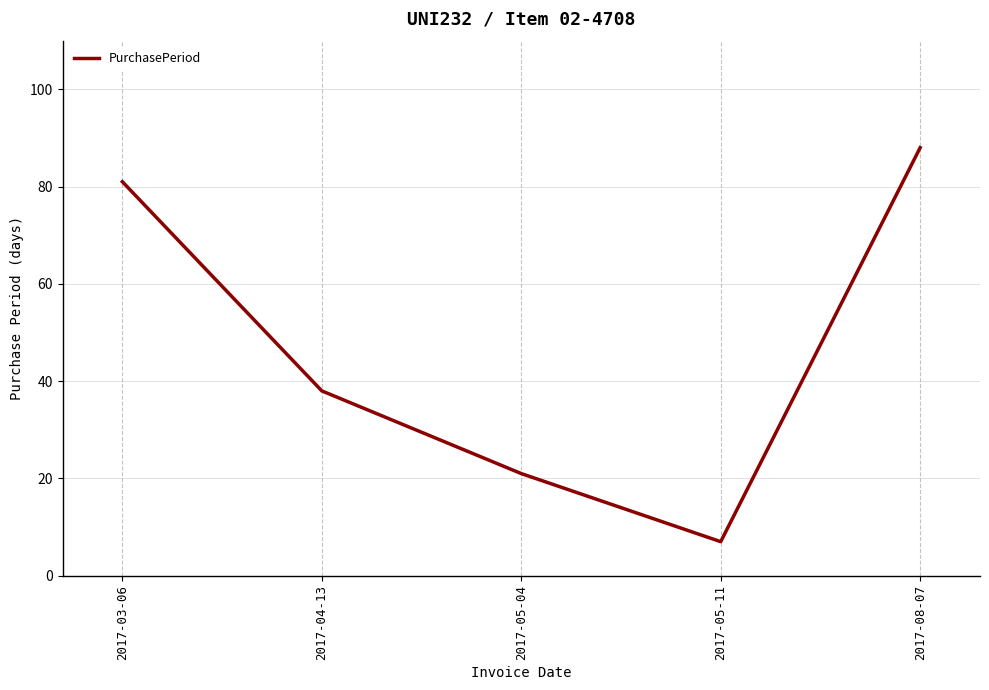

Is it true that the value at 2017-05-11 is 7?

True